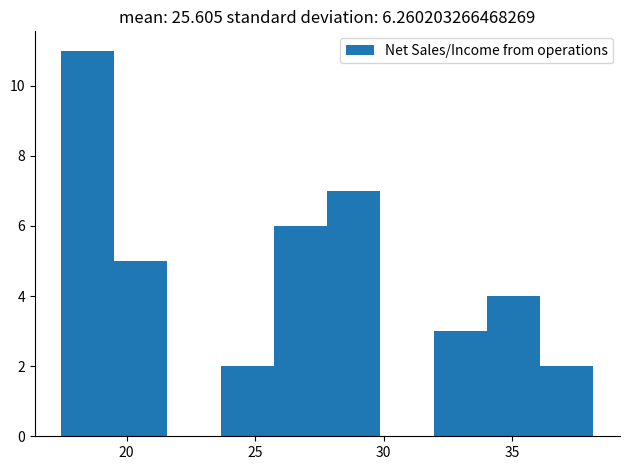

Reading left to right, transcribe this chart: for each bar, give the range it covers on the x-axis and its height. Neither the bar edges nor the heights are printed on the chart, so give them approximately, as read against the axes.

17.5 to 19.5: 11
19.5 to 21.5: 5
21.5 to 23.5: 0
23.5 to 25.5: 2
25.5 to 28.0: 6
28.0 to 30.0: 7
30.0 to 32.0: 0
32.0 to 34.0: 3
34.0 to 36.0: 4
36.0 to 38.0: 2